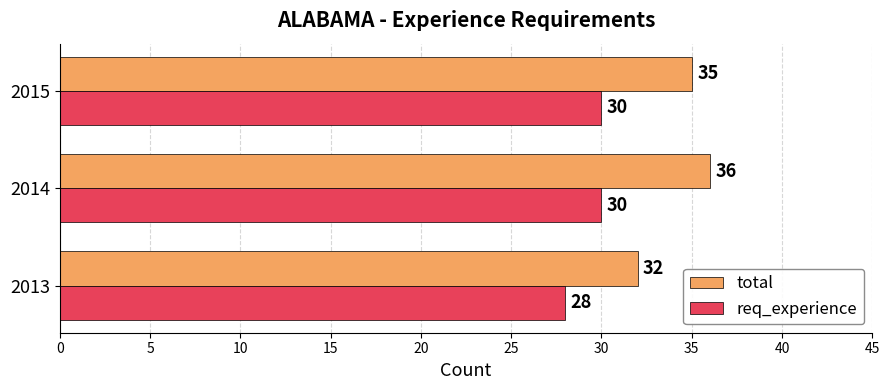

How many total values are between 32 and 36?

3